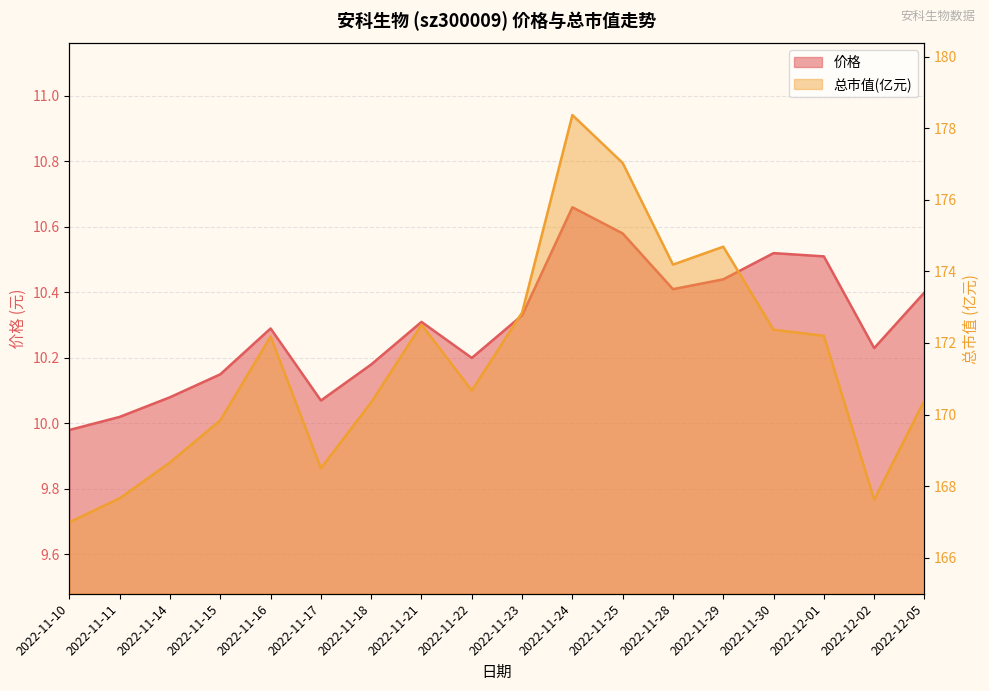

Rank the series by their average value, from lowest to highest.

价格, 总市值(亿元)